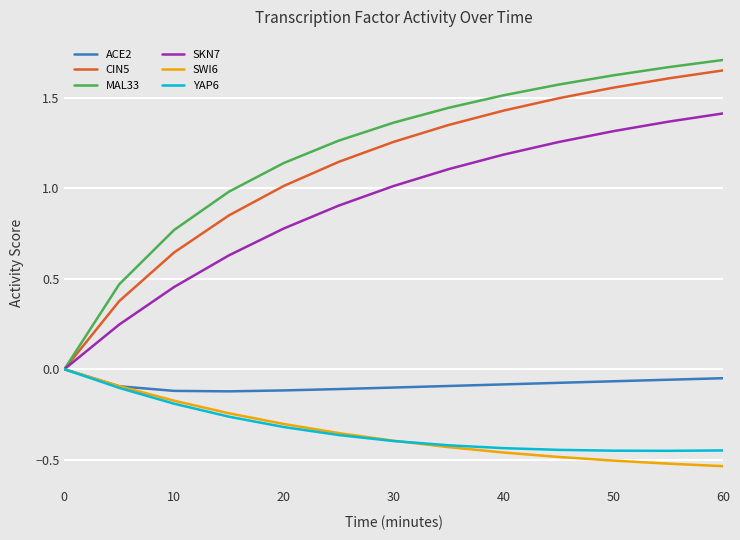

Which series has the largest range (max minus min)?

MAL33